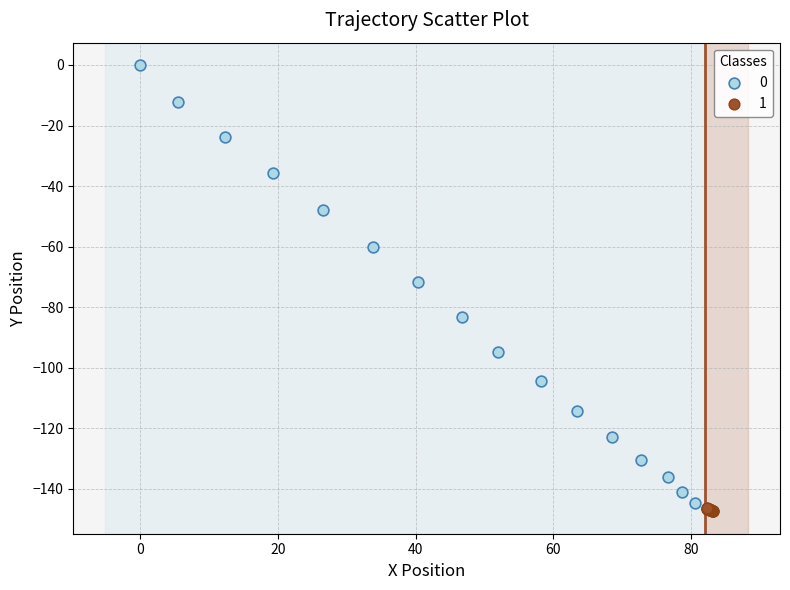

What are all the series names shown in the legend?

0, 1